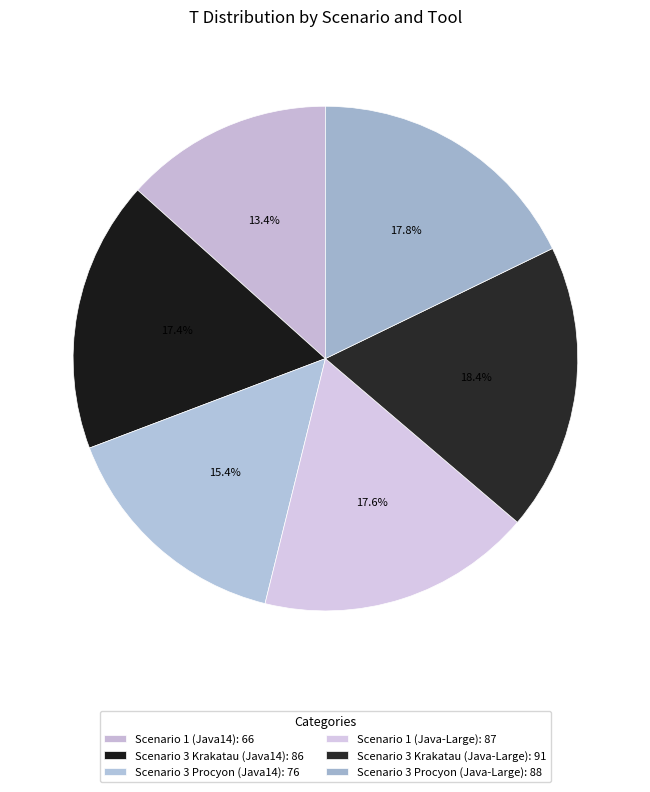

True or false: Scenario 3 Krakatau (Java-Large) accounts for 18% of the total.

True